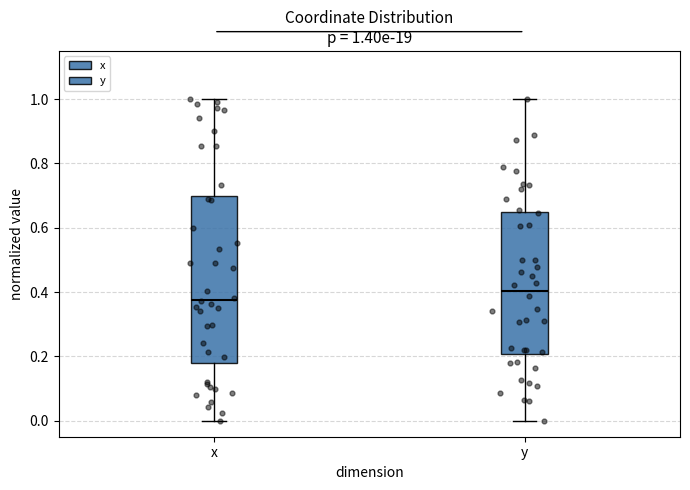

Which box's median line is the lowest?

x